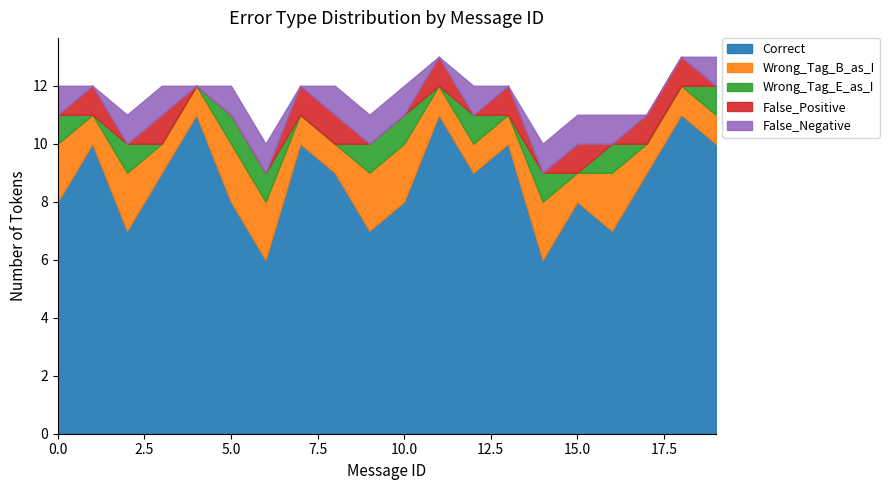

Reading left to right, extract all data points from this chart.

Correct: 8	10	7	9	11	8	6	10	9	7	8	11	9	10	6	8	7	9	11	10
Wrong_Tag_B_as_I: 2	1	2	1	1	2	2	1	1	2	2	1	1	1	2	1	2	1	1	1
Wrong_Tag_E_as_I: 1	0	1	0	0	1	1	0	0	1	1	0	1	0	1	0	1	0	0	1
False_Positive: 0	1	0	1	0	0	0	1	1	0	0	1	0	1	0	1	0	1	1	0
False_Negative: 1	0	1	1	0	1	1	0	1	1	1	0	1	0	1	1	1	0	0	1